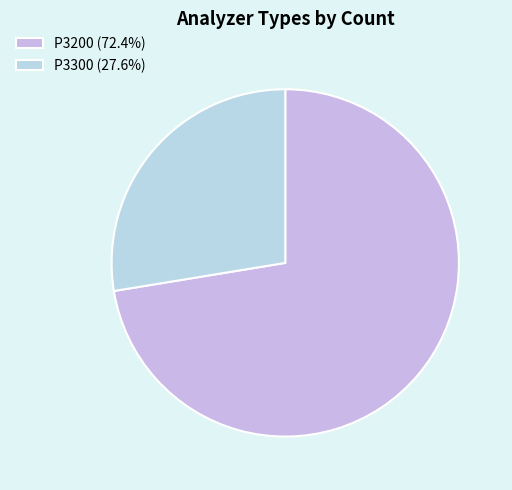

The P3300 slice represents 28% of the pie. True or false?

True